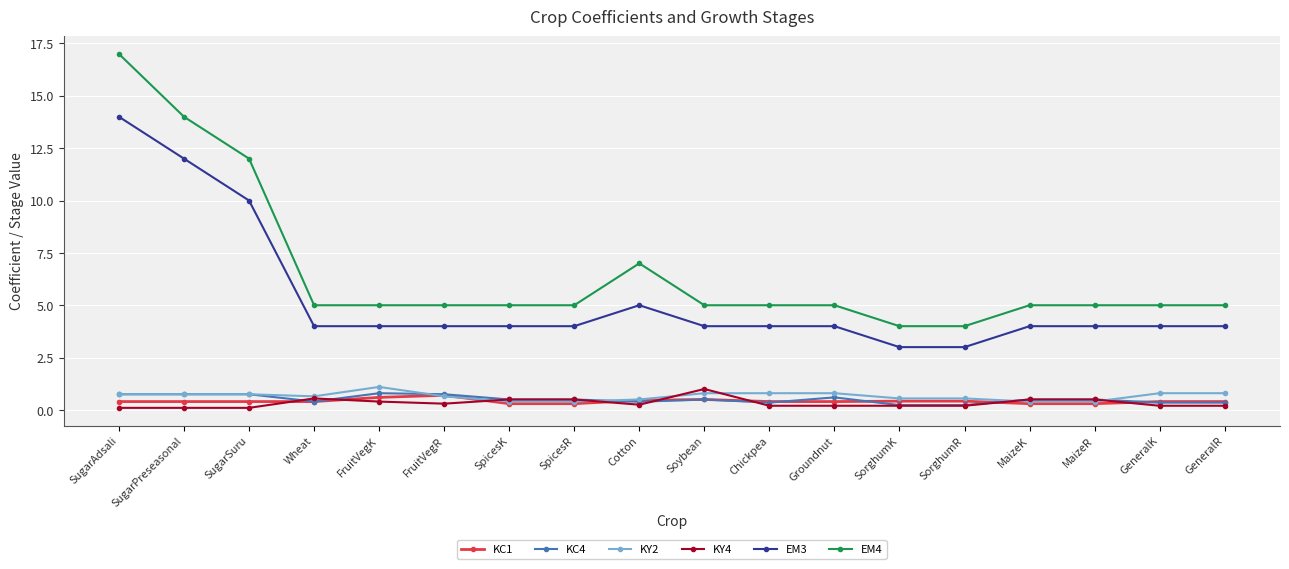

Which series has the largest range (max minus min)?

EM4